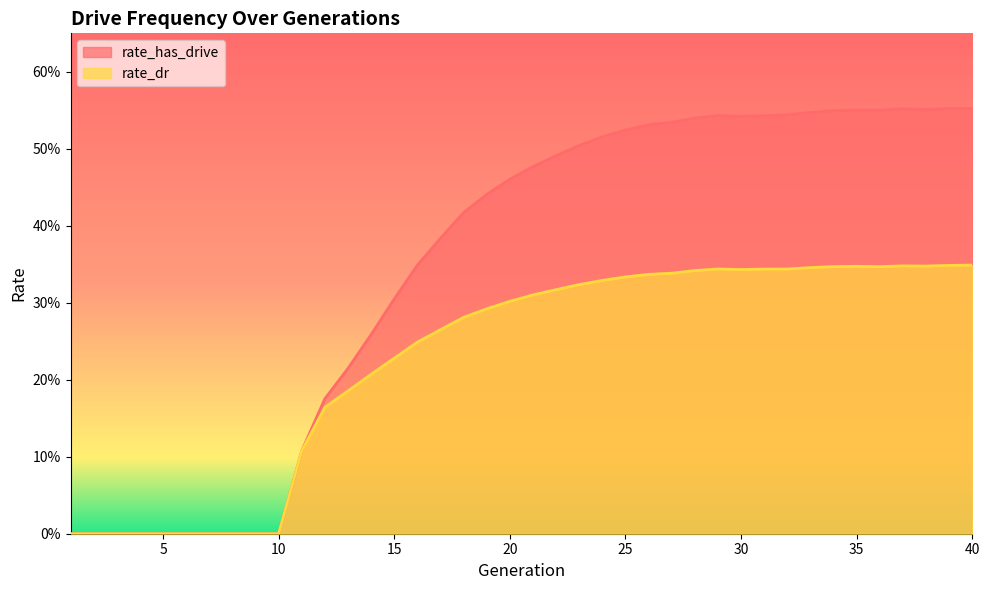

At which category does rate_dr reach its first local valley?

30